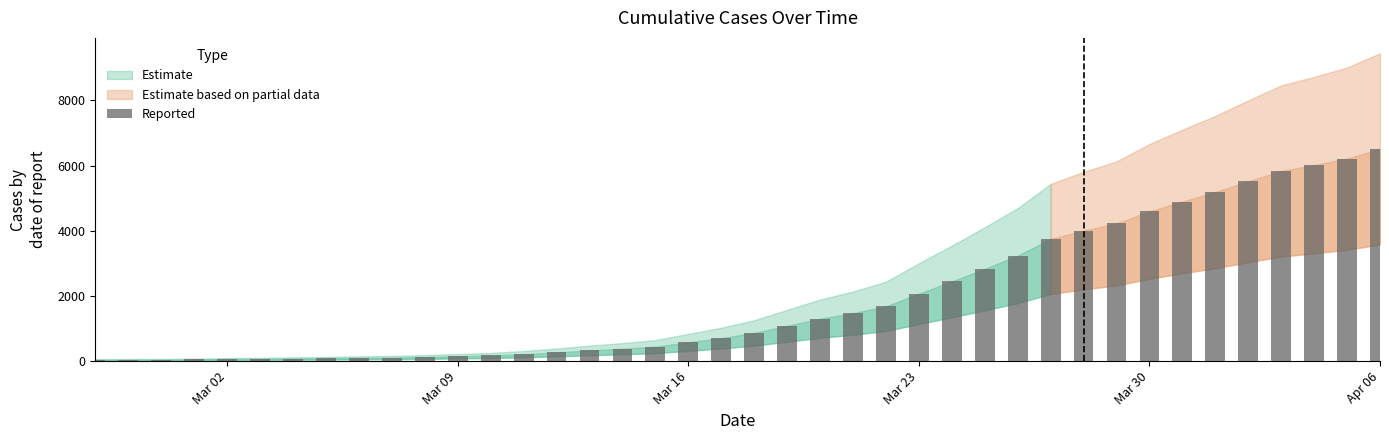

Are the bars horizontal?

No